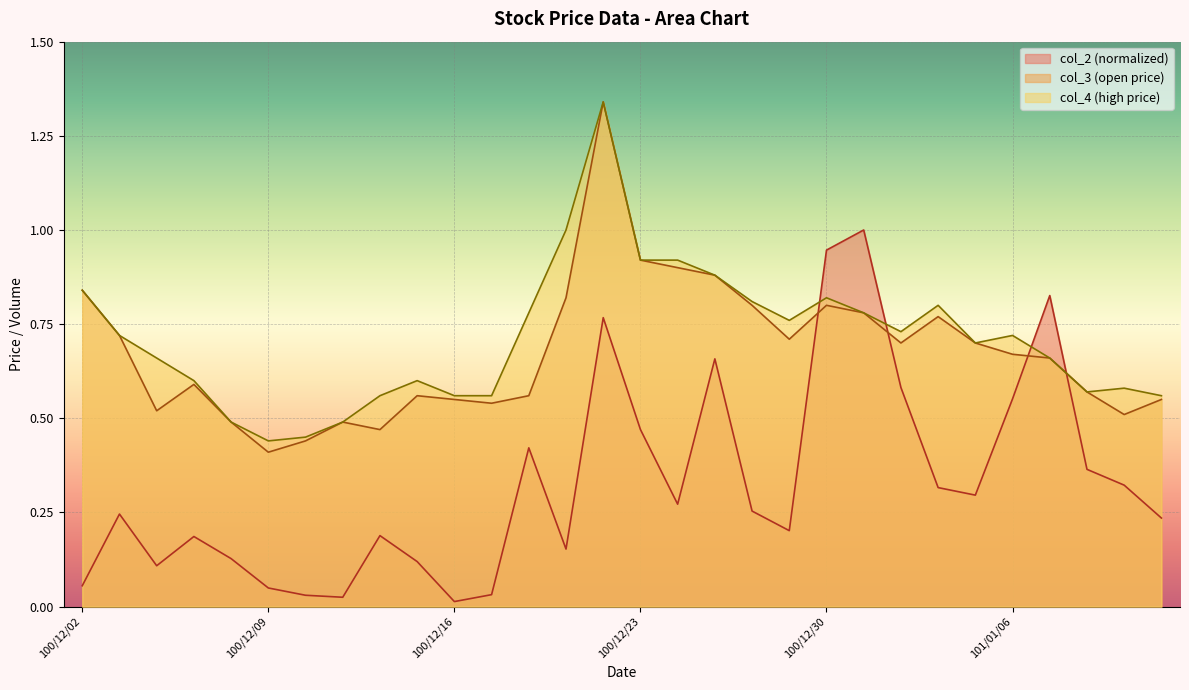

True or false: col_2 has a value of 0.0 at 100/12/12.

True